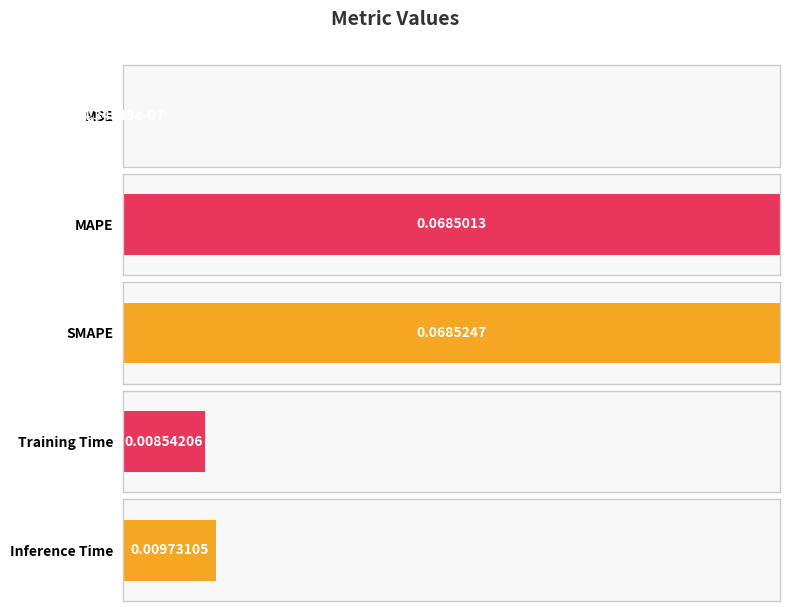

How many bars are there in total?

5